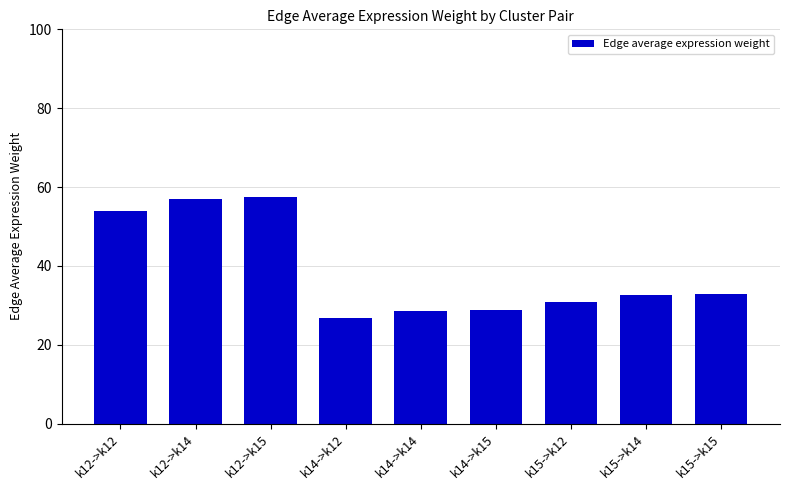

What is the difference between the second highest and second lowest values?

28.5